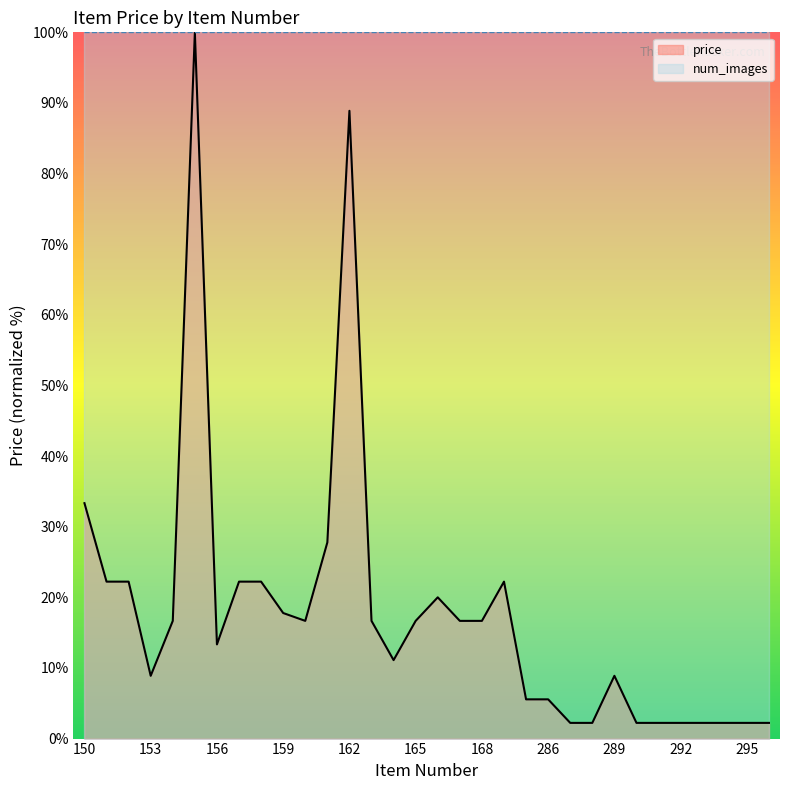

True or false: num_images and price cross at least once.

False